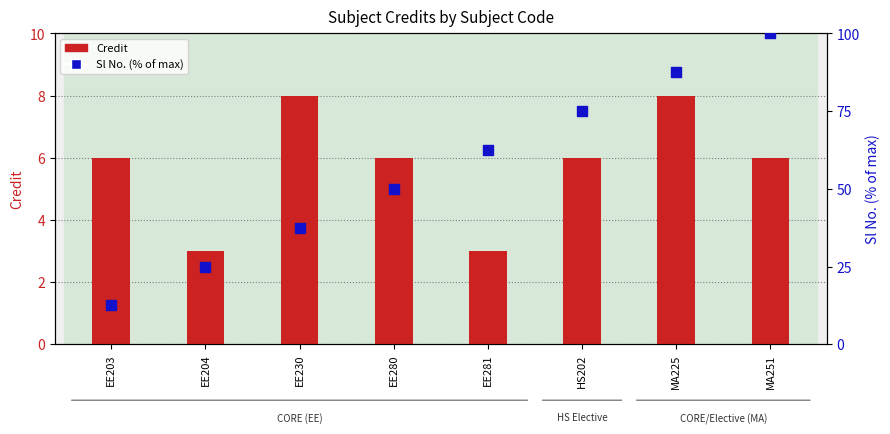

What are all the series names shown in the legend?

Credit, Sl No. (% of max)